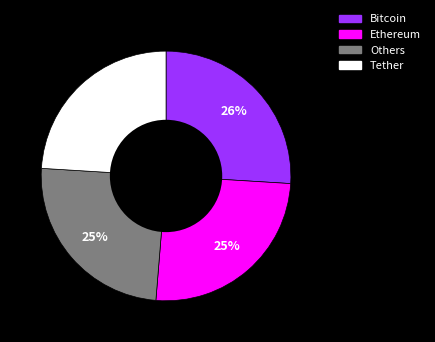

Which category has the biggest portion of the pie?

Bitcoin